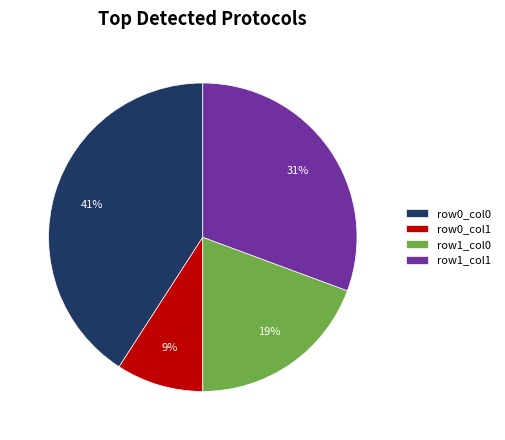

What is the smallest slice in the pie chart?

row0_col1